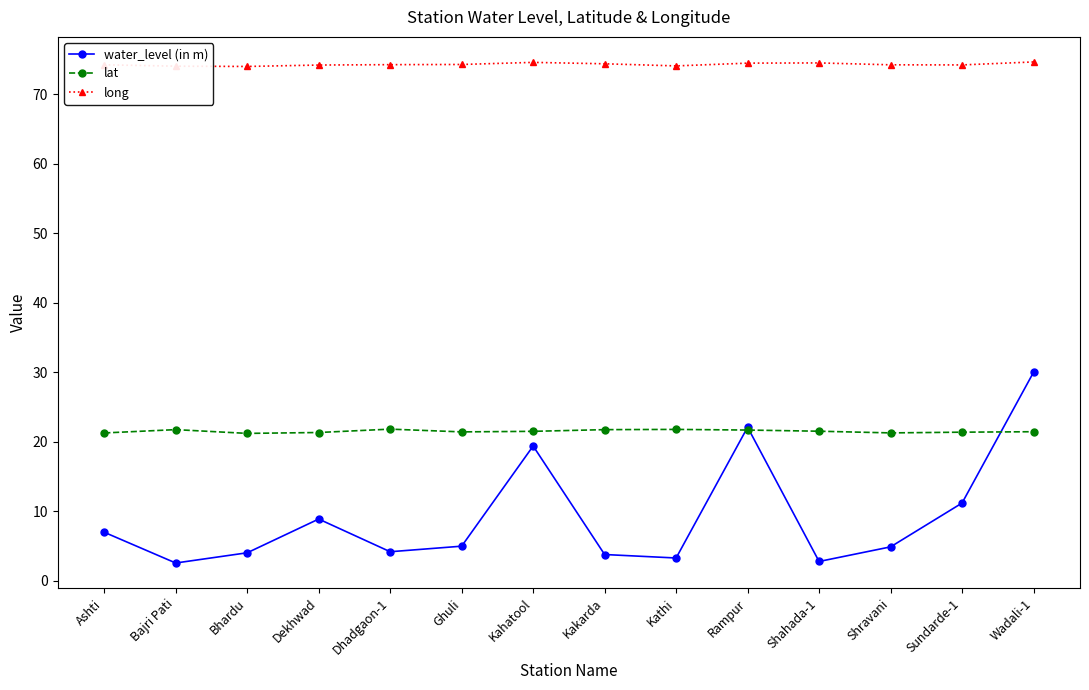

What is the value of the lat point at the 10th from the left?

21.7